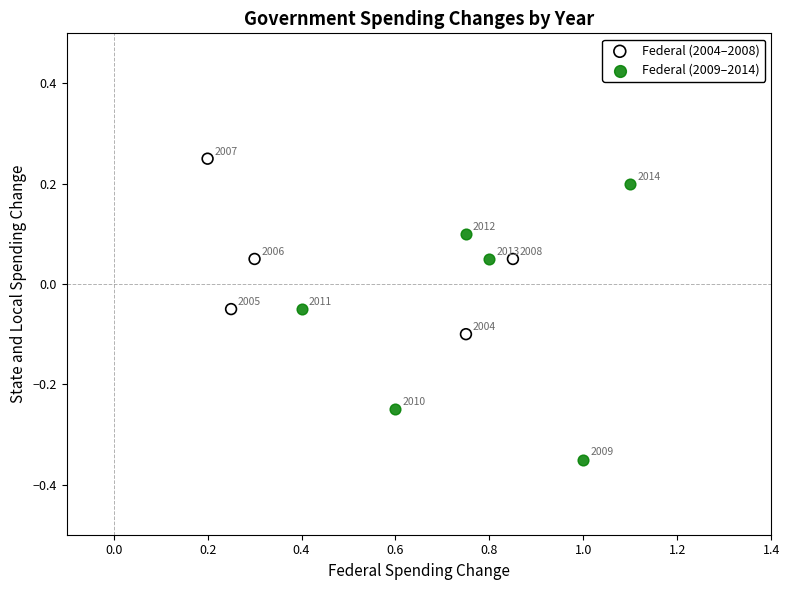

What are all the series names shown in the legend?

Federal (2004–2008), Federal (2009–2014)